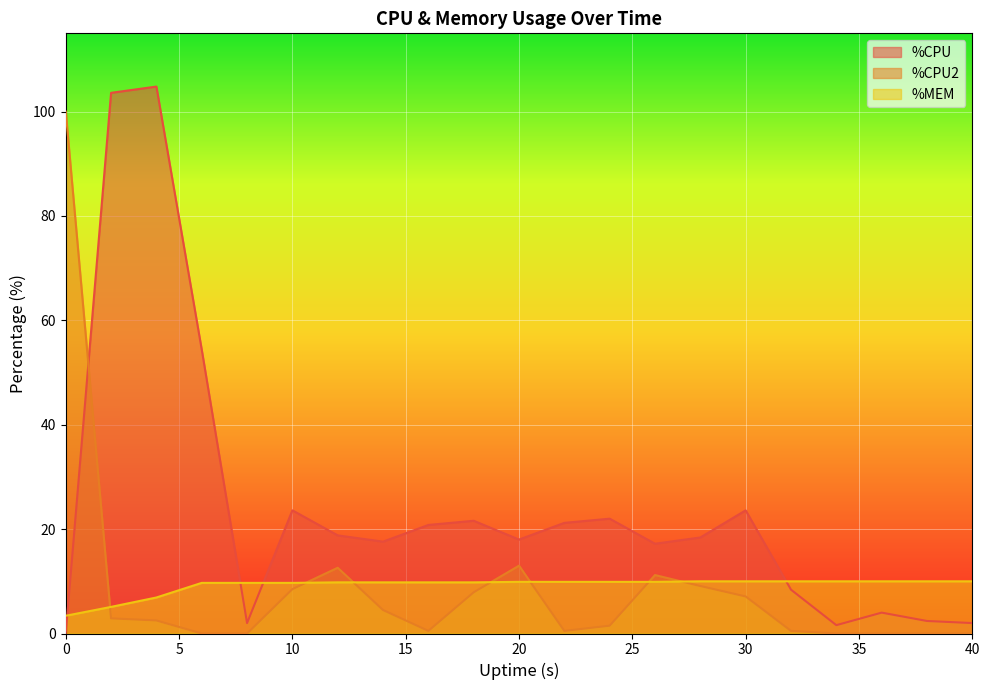

What is the value of the %CPU point at the 20th from the left?

2.4